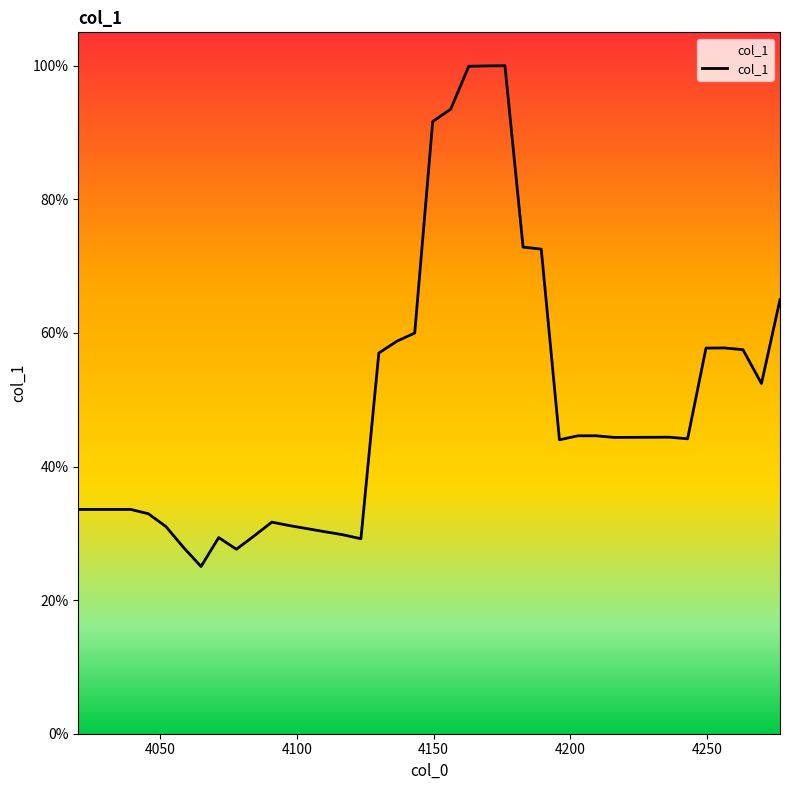

The value at 4150 is 0.2. True or false?

False